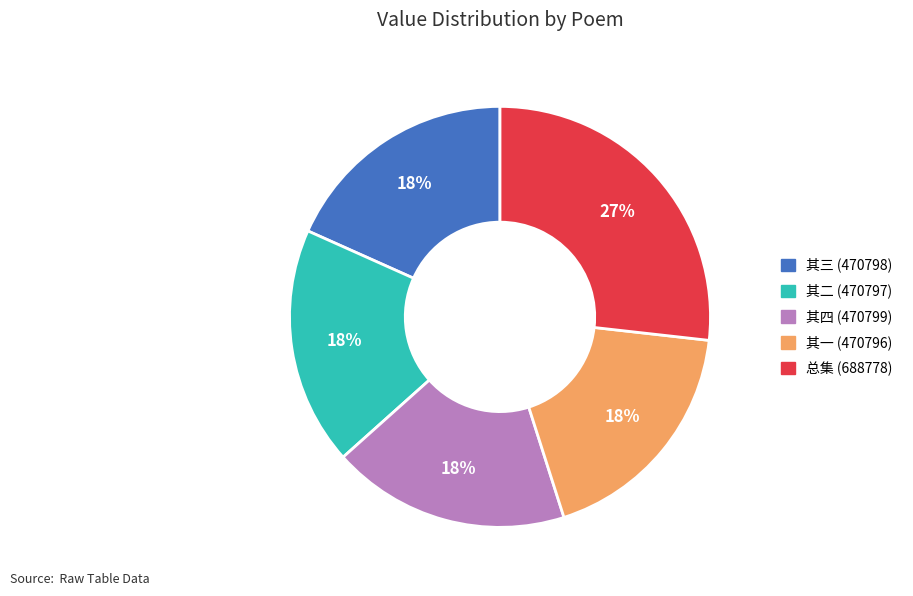

The 总集 (688778) slice represents 27% of the pie. True or false?

True